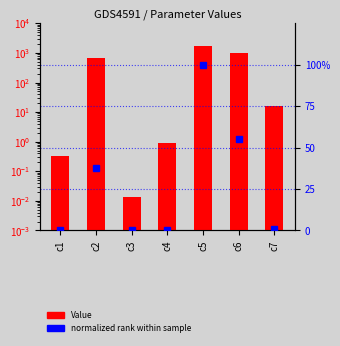

Which category has the highest value in the normalized rank series?

c5